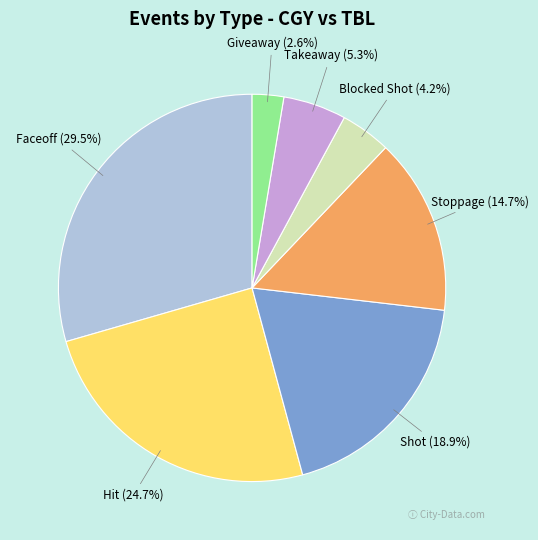

How many segments does this pie chart have?

7